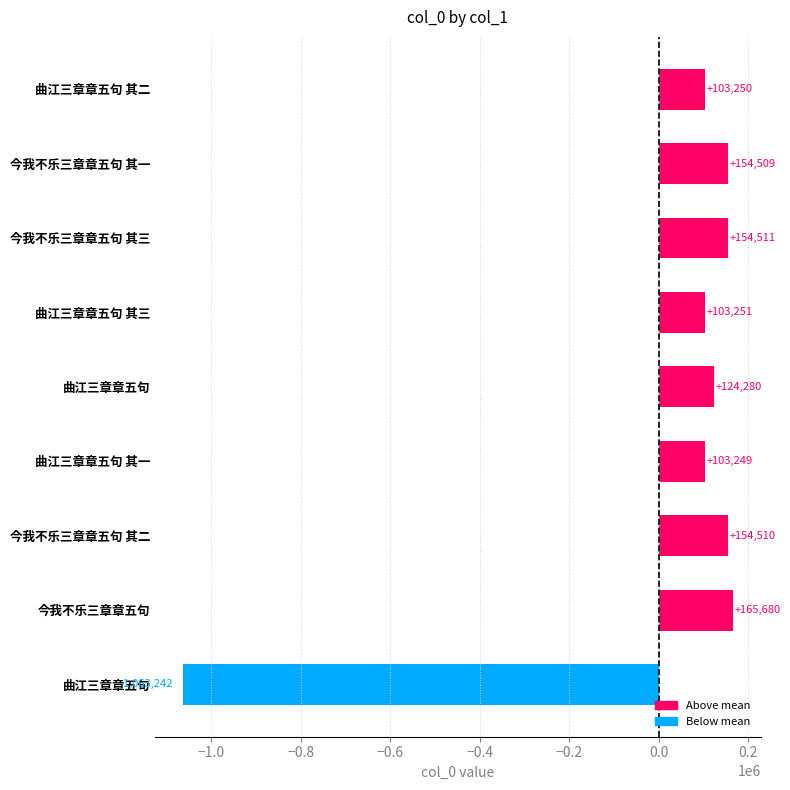

Count the number of categories in the chart.

9